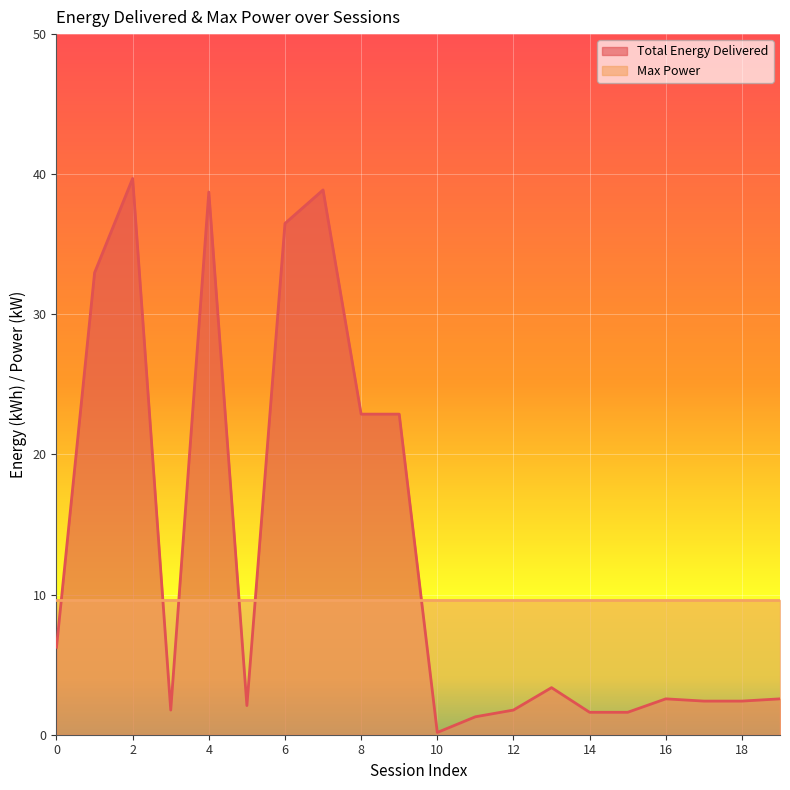

What is the value of the 14th point from the left?

3.4